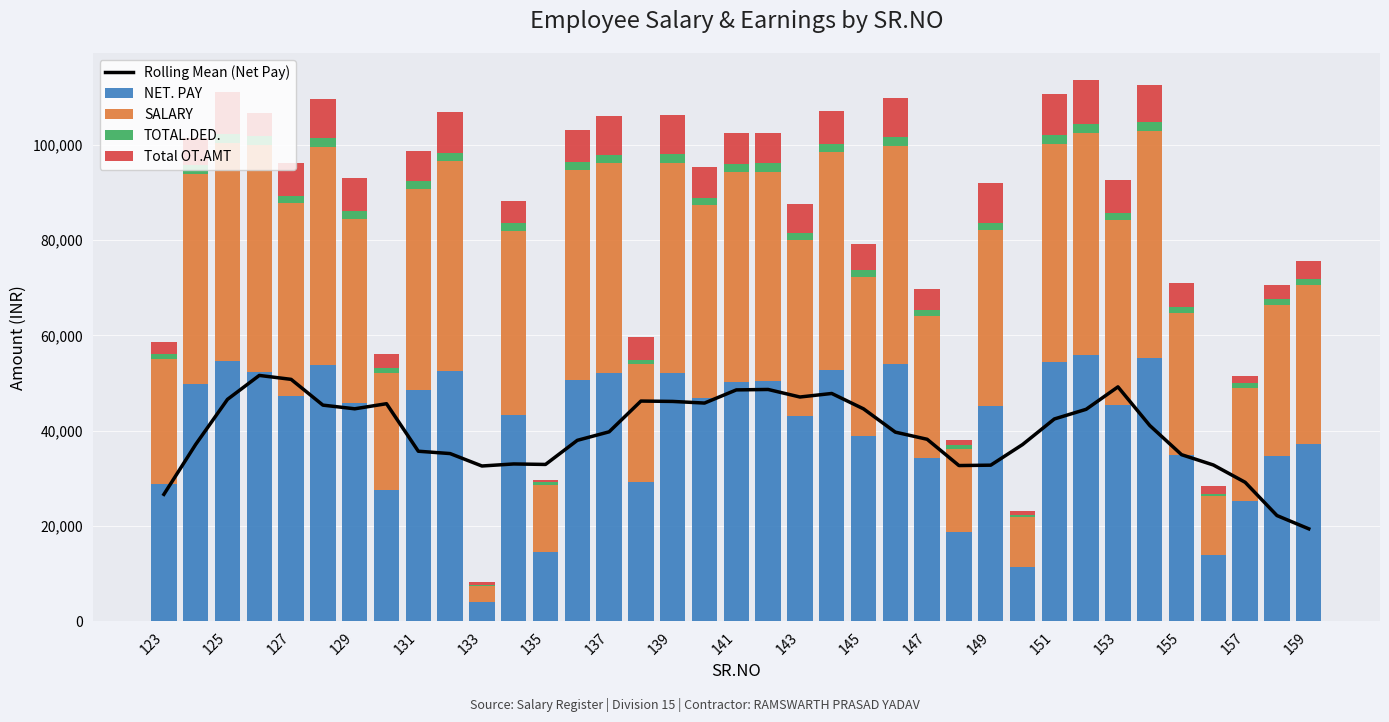

The value of NET. PAY at 141 is 50329.0. True or false?

True